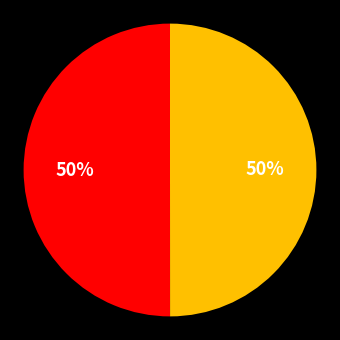

To the nearest percent, what is the average slice percentage?

50%